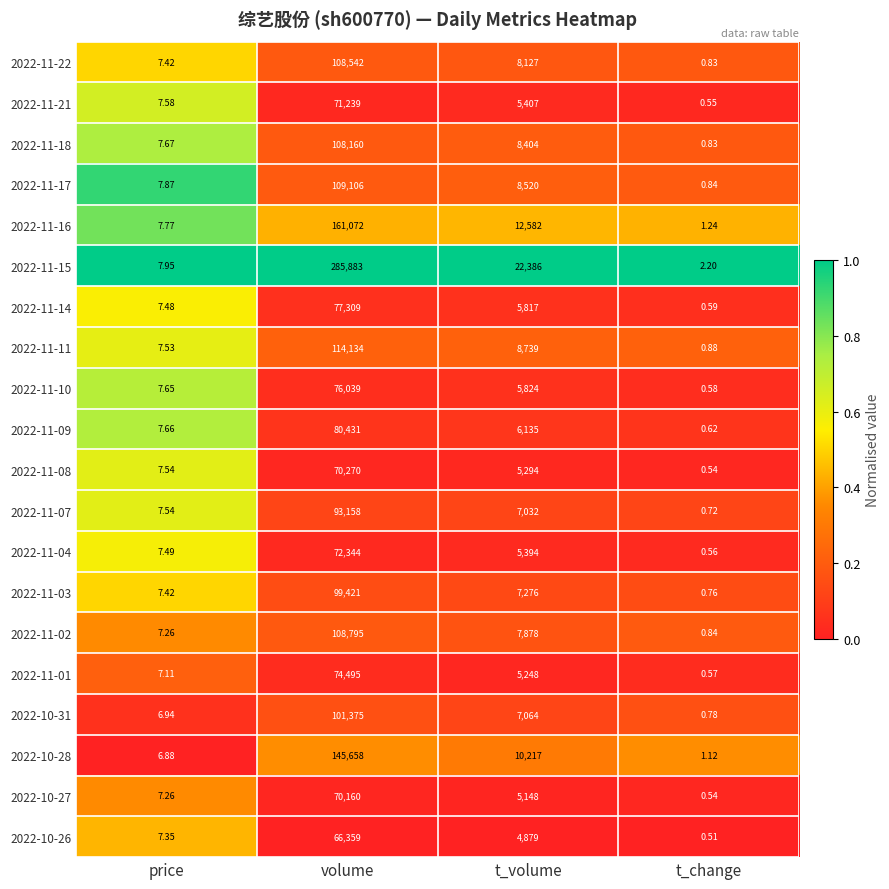

At which category is the sum across all series the highest?

volume